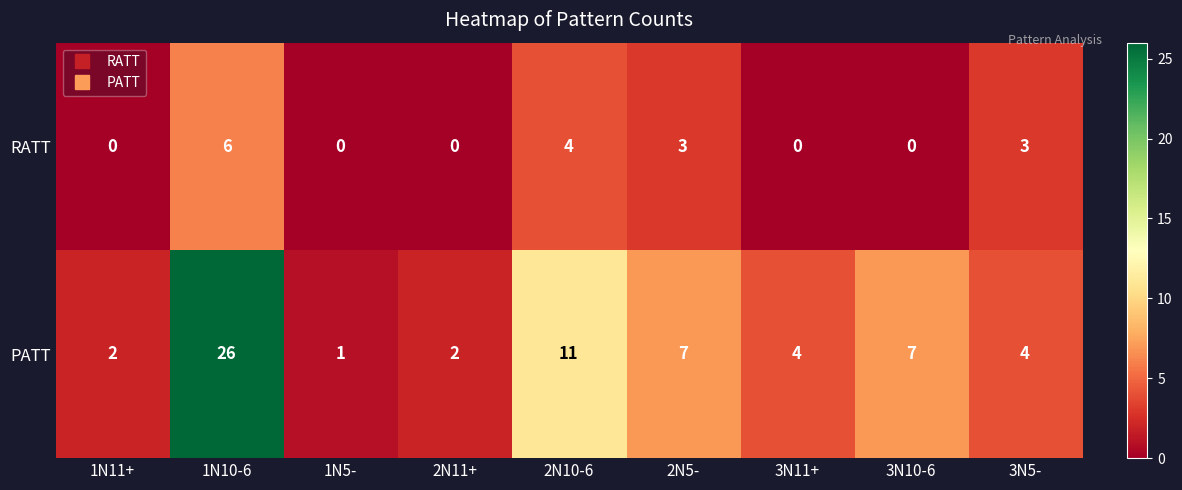

True or false: PATT has a value of 2 at 3N11+.

False